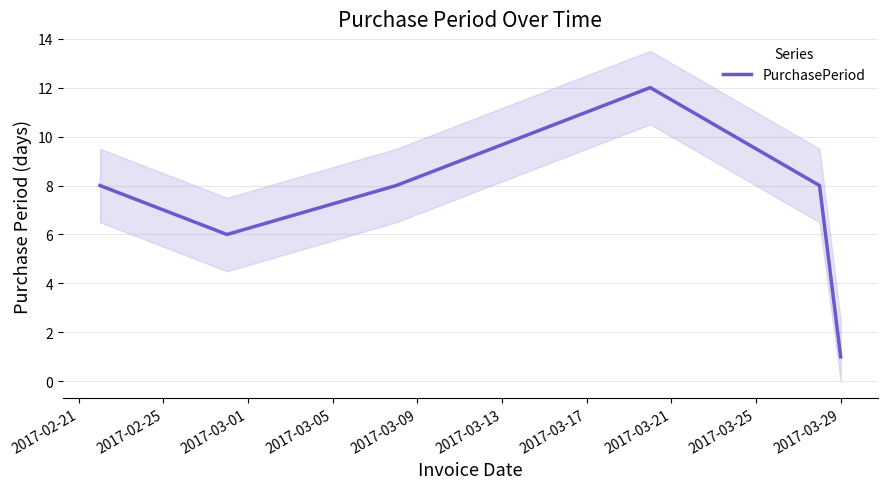

True or false: there are more than 1 points higher than both neighbors.

False